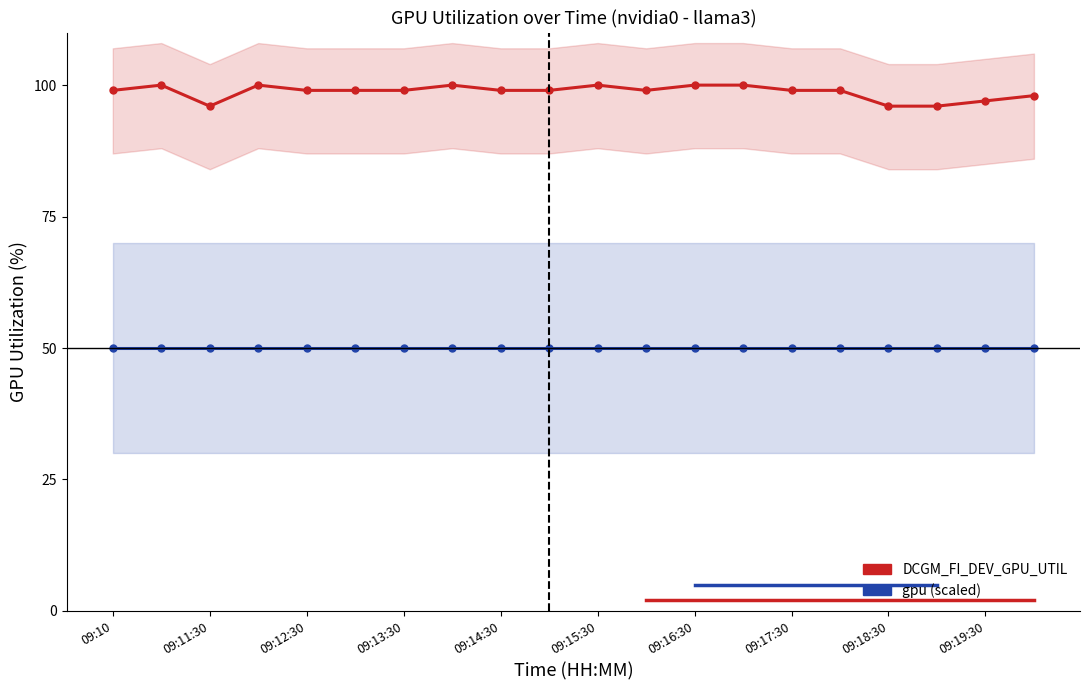

How many categories are shown in the chart?

20